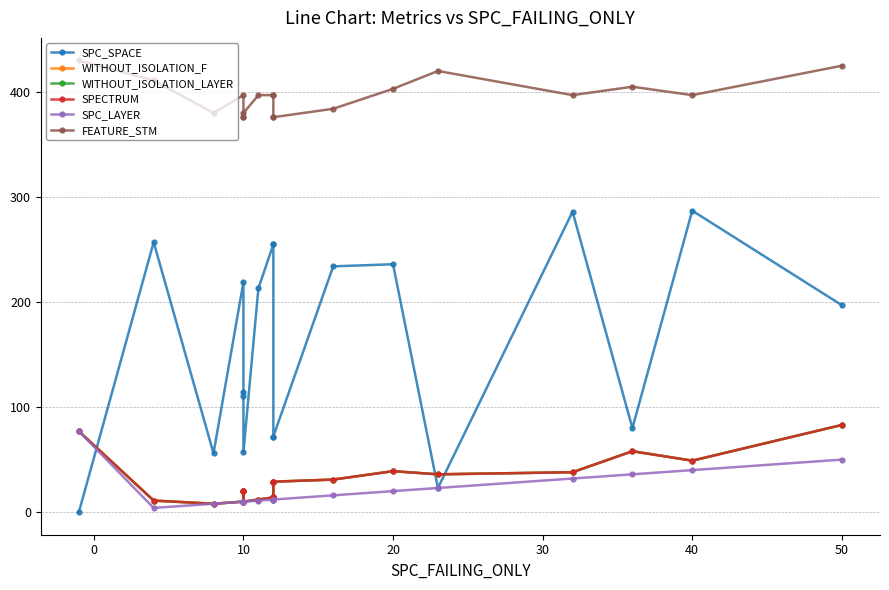

True or false: SPECTRUM and SPC_LAYER cross at least once.

False